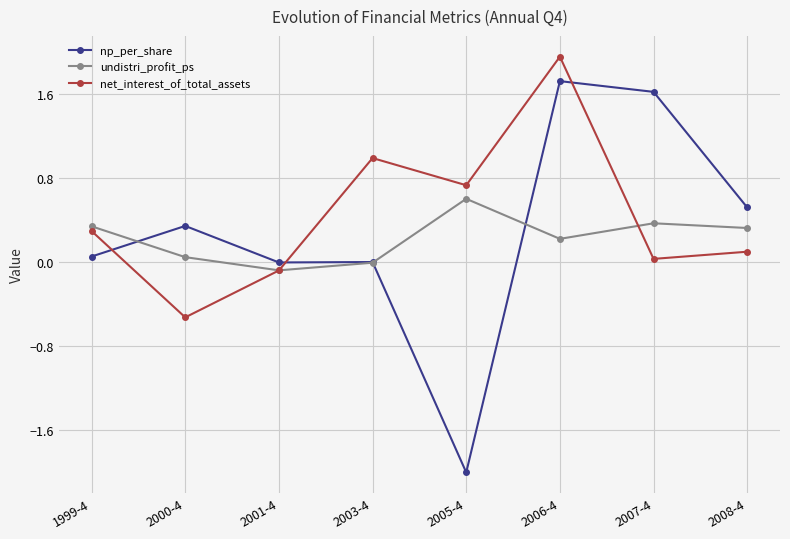

How many times do undistri_profit_ps and np_per_share cross each other?

3